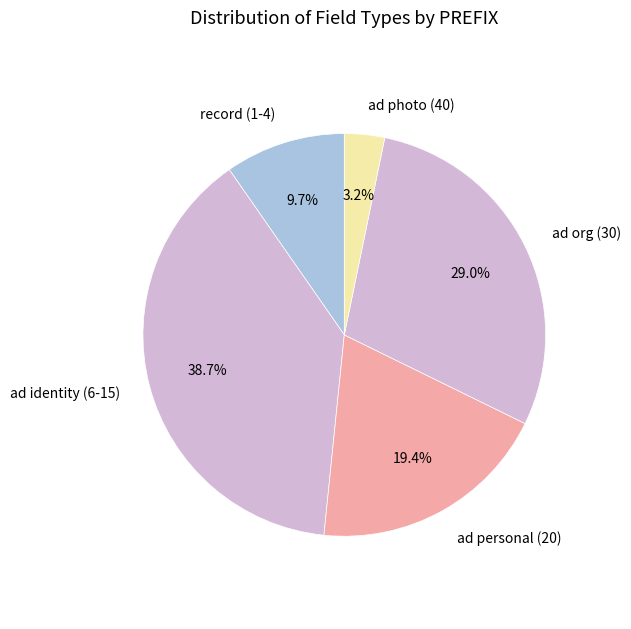

Approximately how many times larger is the value at ad personal (20) compared to record (1-4)?

2.0